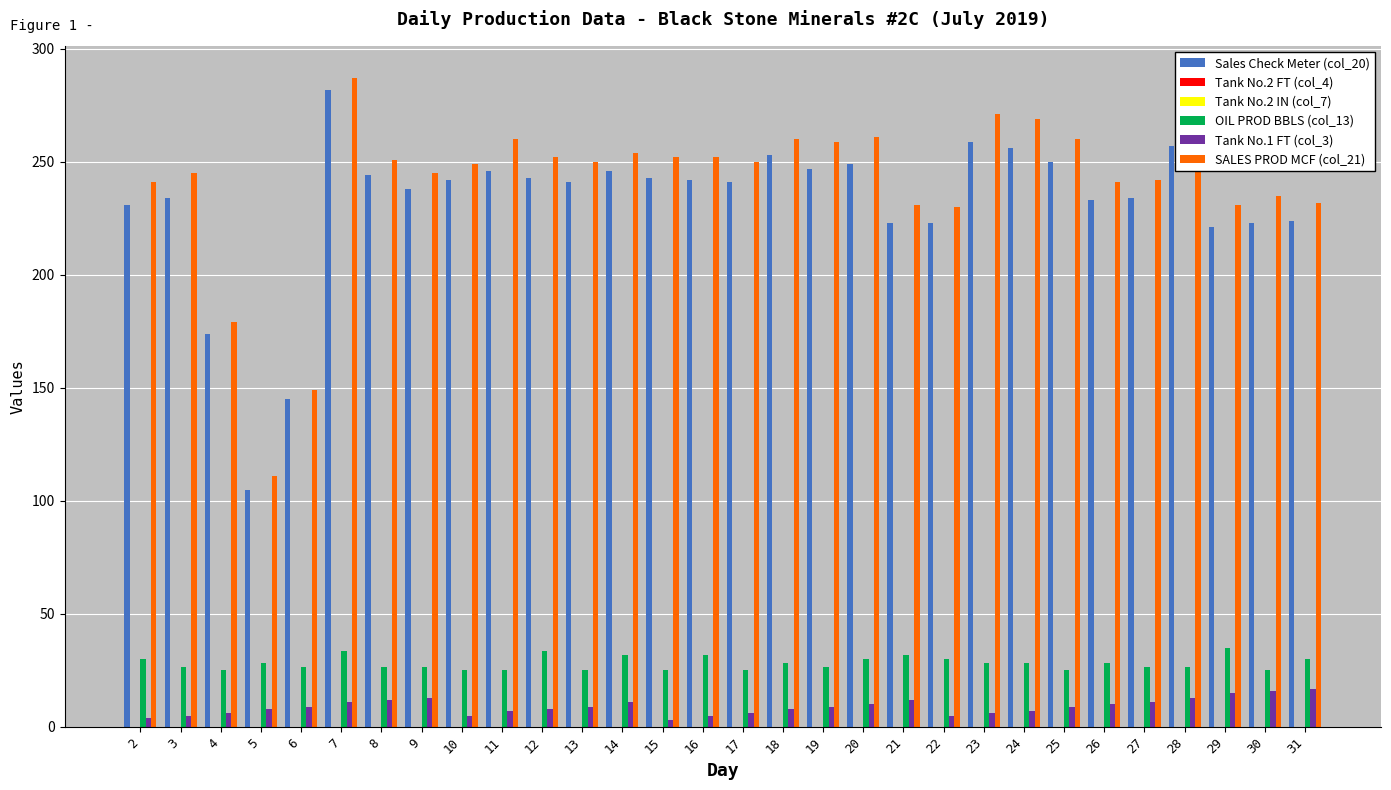

What is the value of the SALES PROD MCF (col_21) bar at the 15th from the left?

252.0